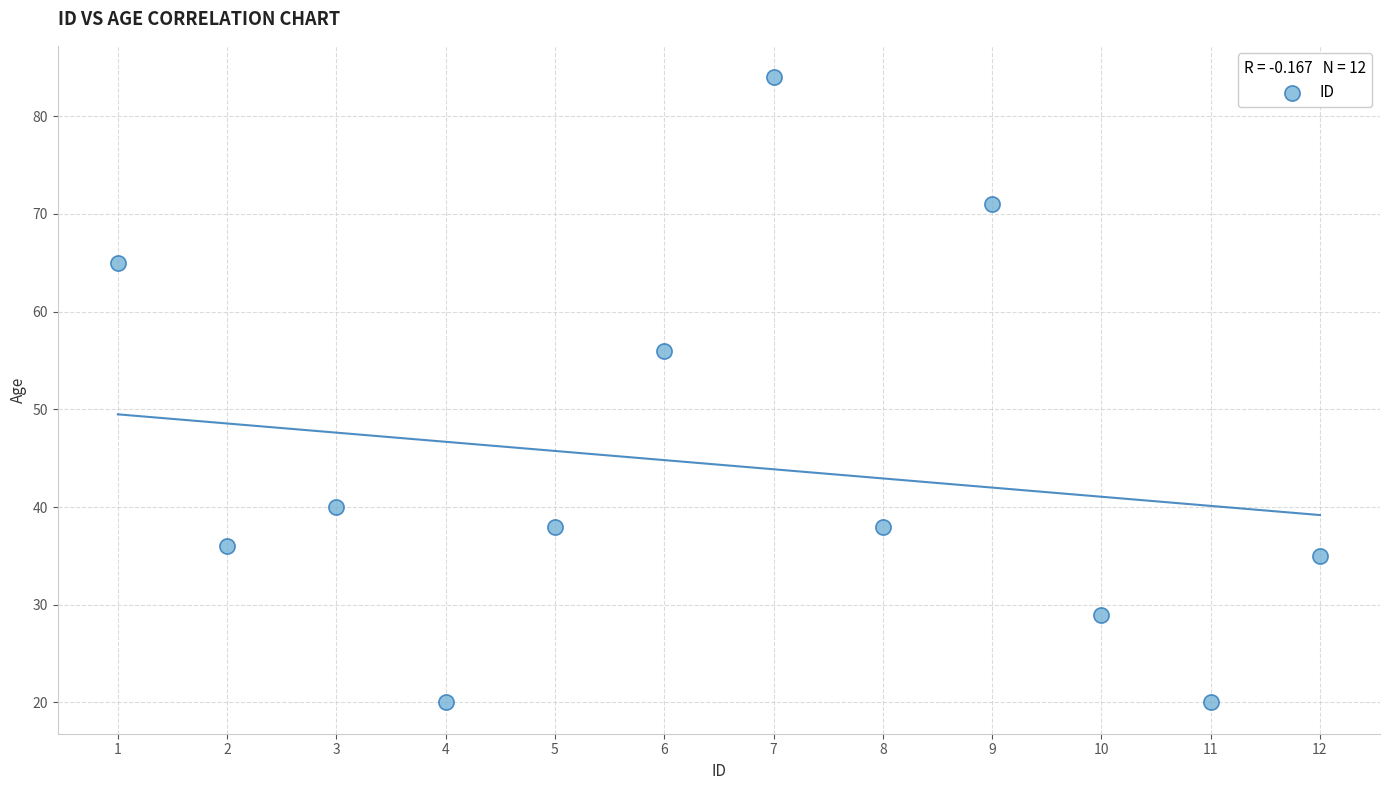

What Y value in the scatter plot is closest to 52?

56